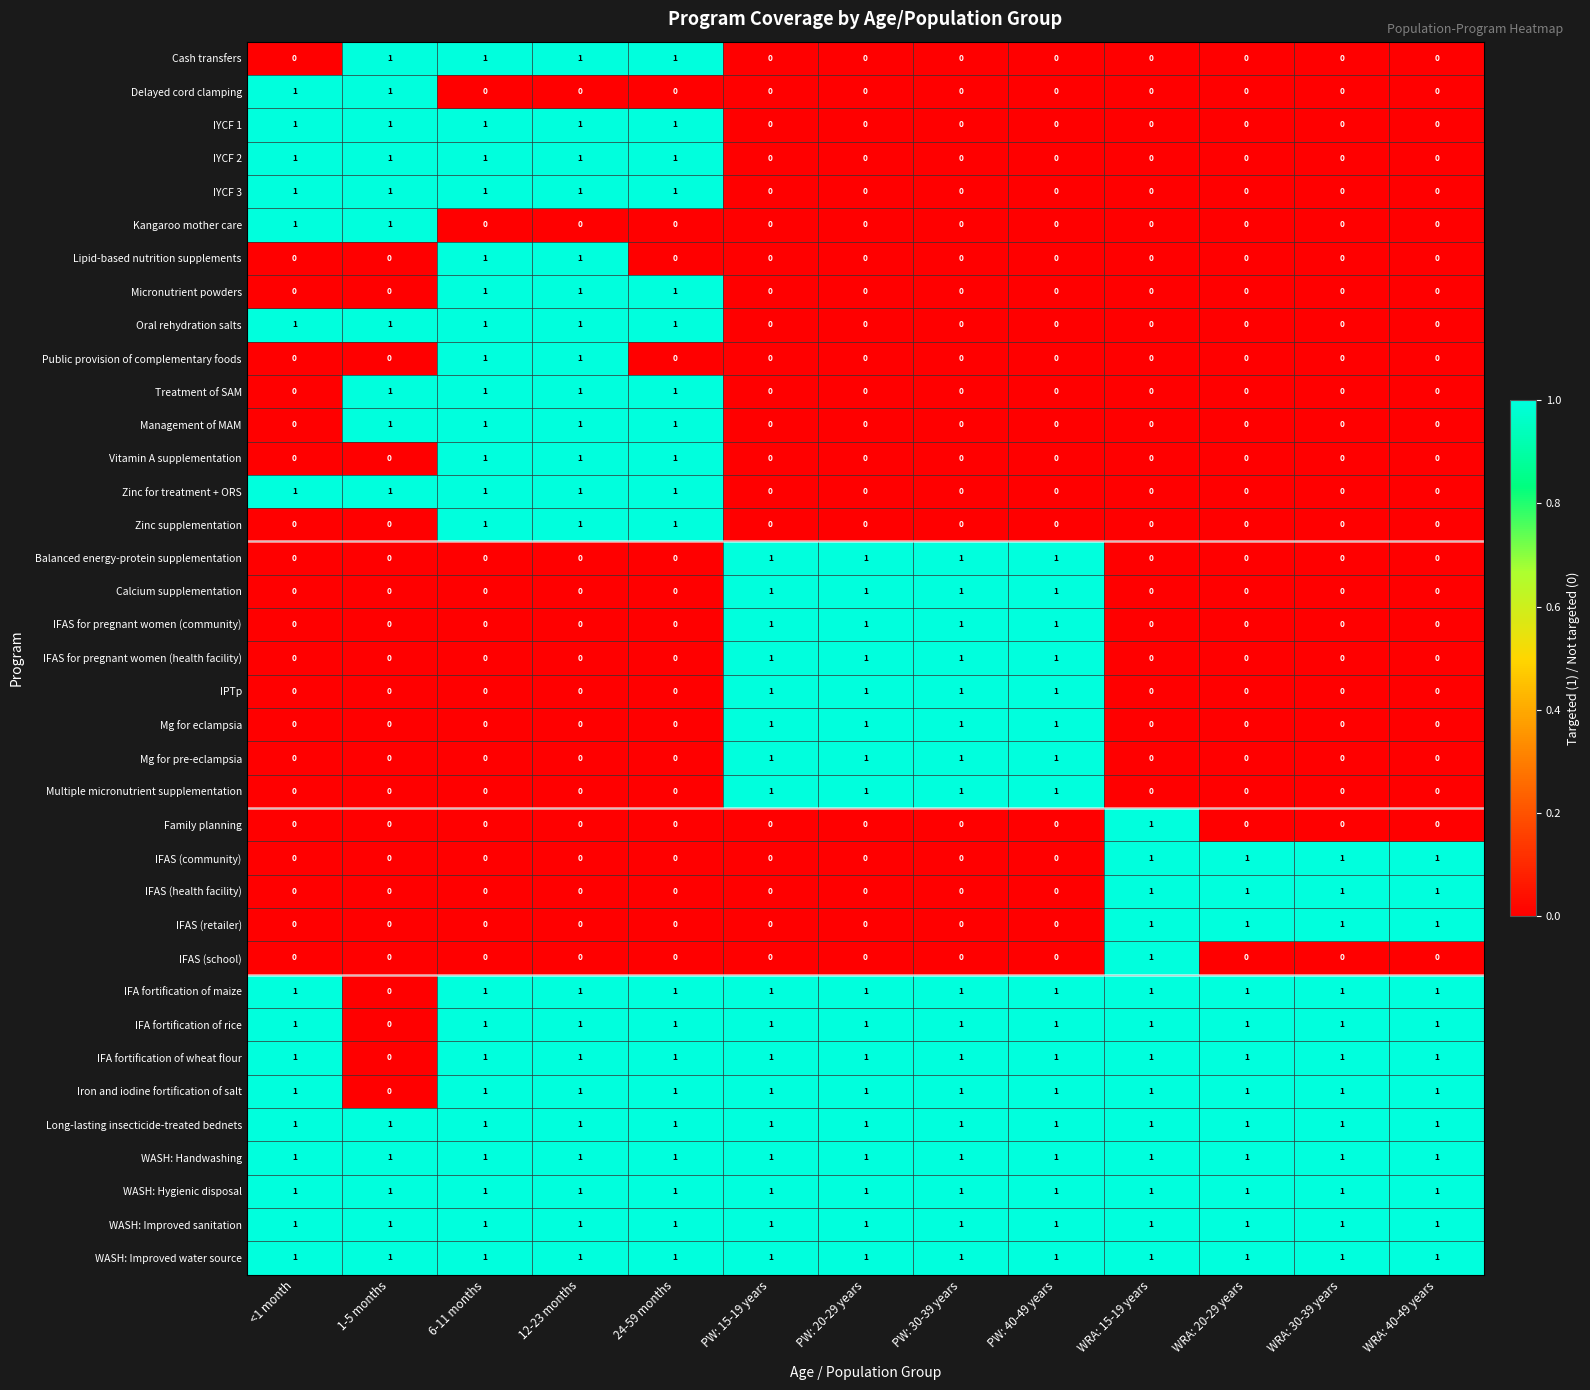

Which category has the lowest value in the IFA fortification of wheat flour series?

1-5 months